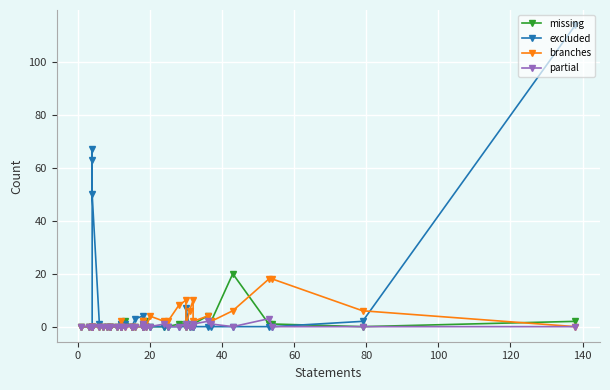

How many positive values does the excluded series have?

12